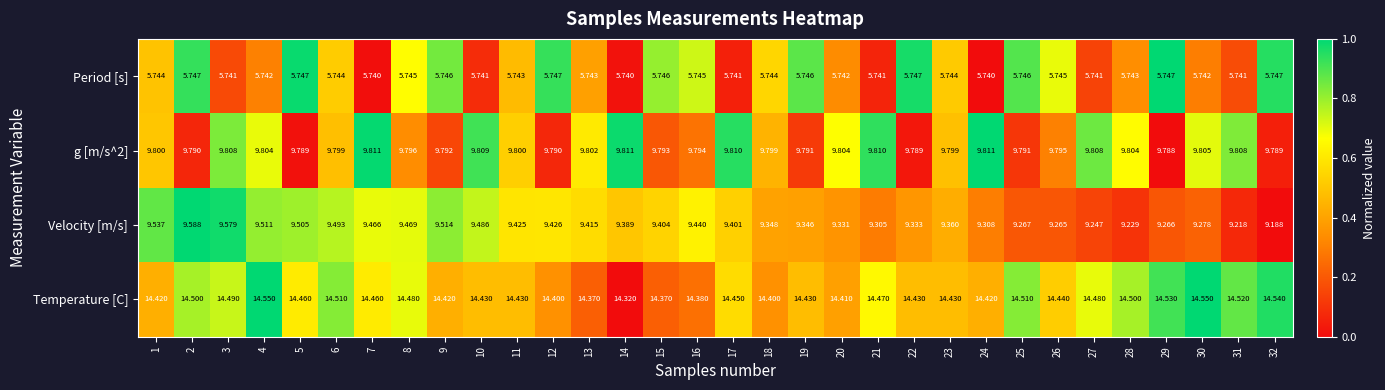

Between 6 and 27, which series saw the biggest shift?

Velocity [m/s]